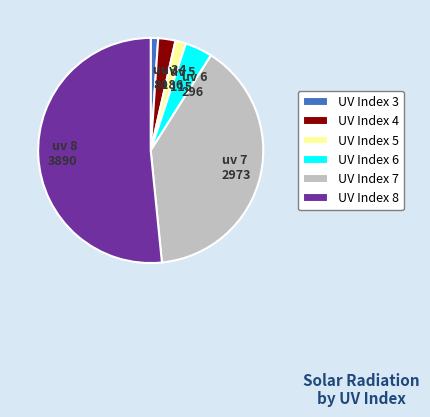

Between uv 7 2973 and uv 4 186, which is larger?

uv 7 2973